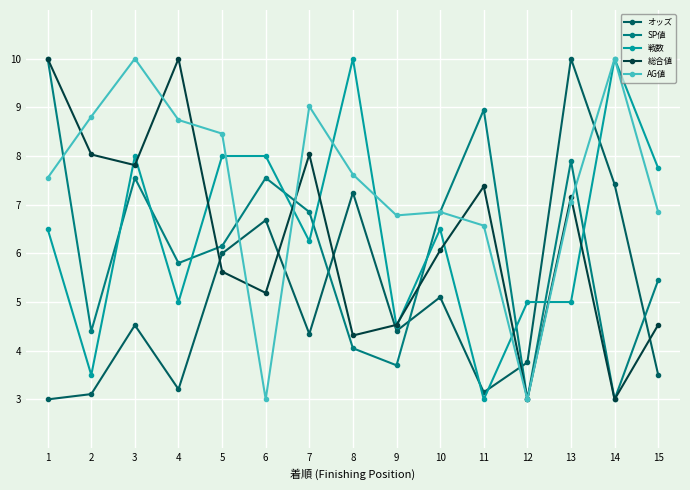

What is the total value across all series at 7?

34.5